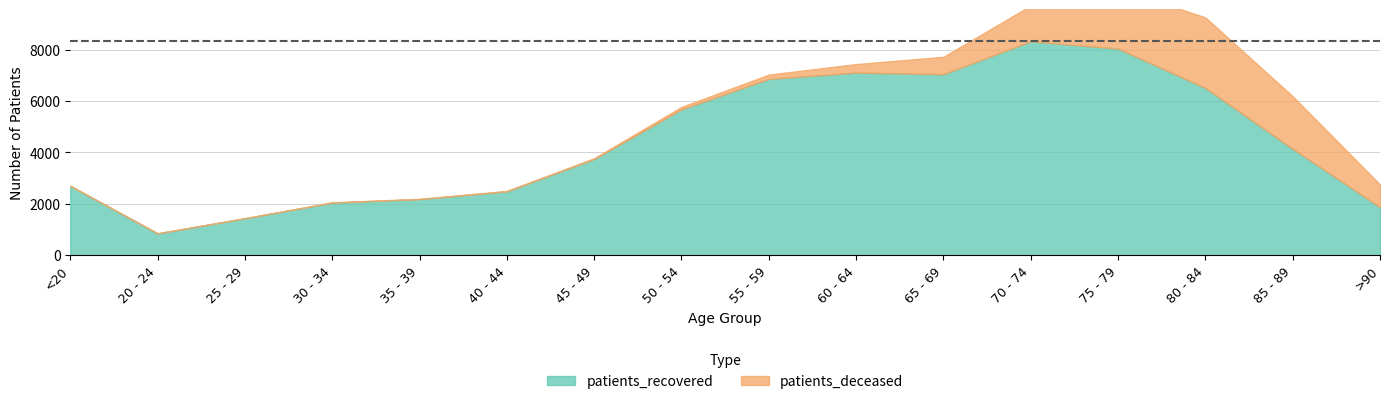

What is the total value across all series at 85 - 89?

6197